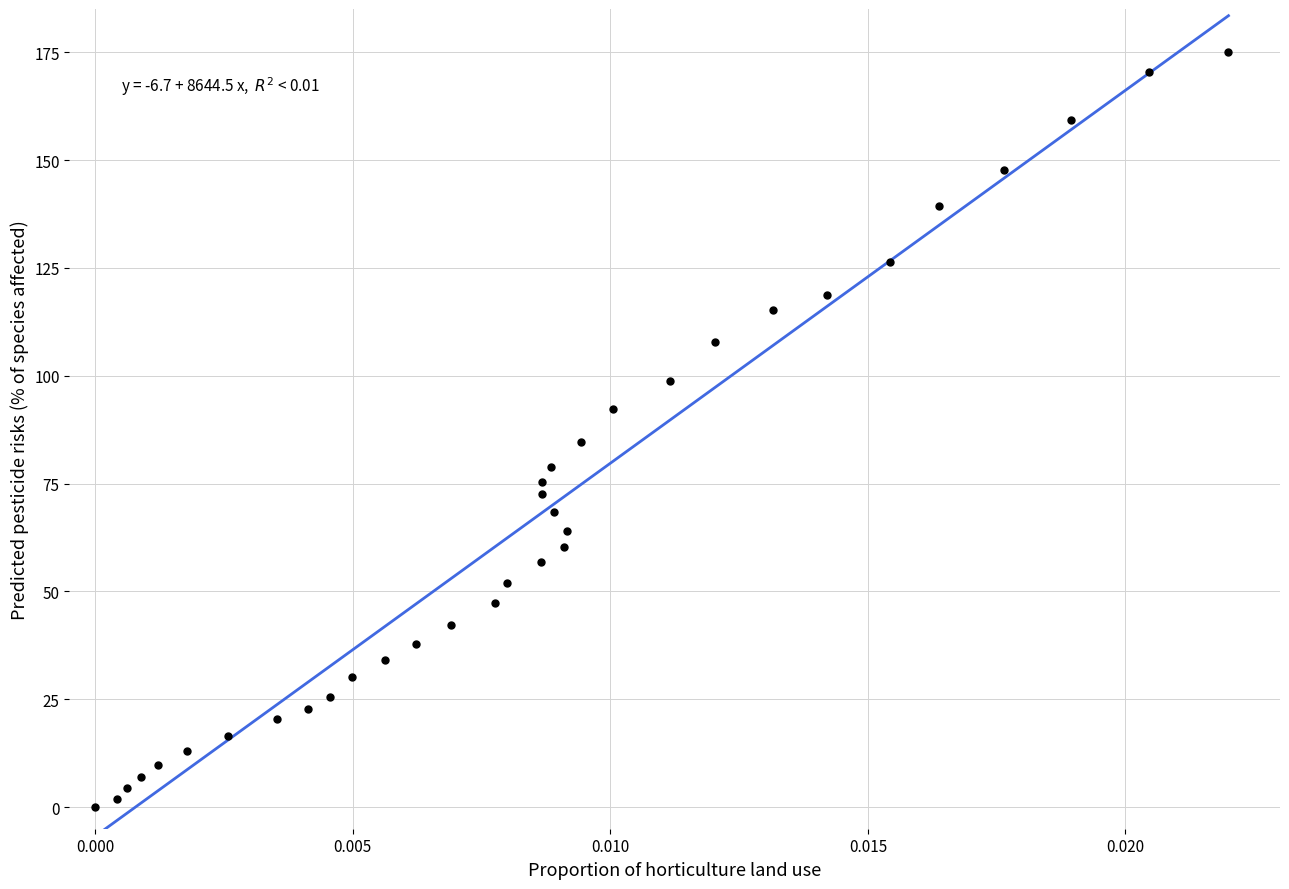

What is the range of Y values (max minus min)?

175.0